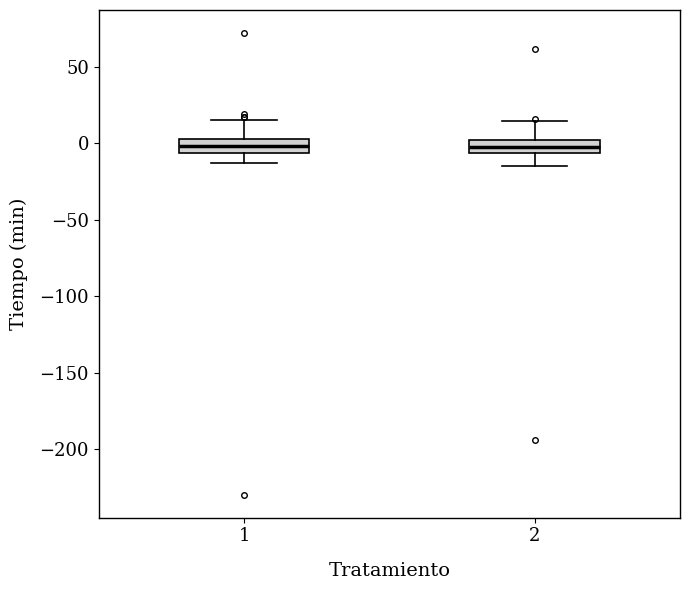

Where is the upper edge of the box at x = 1 on the y-axis? The values are not printed on the chart, so give them approximately, as read against the axis.

5